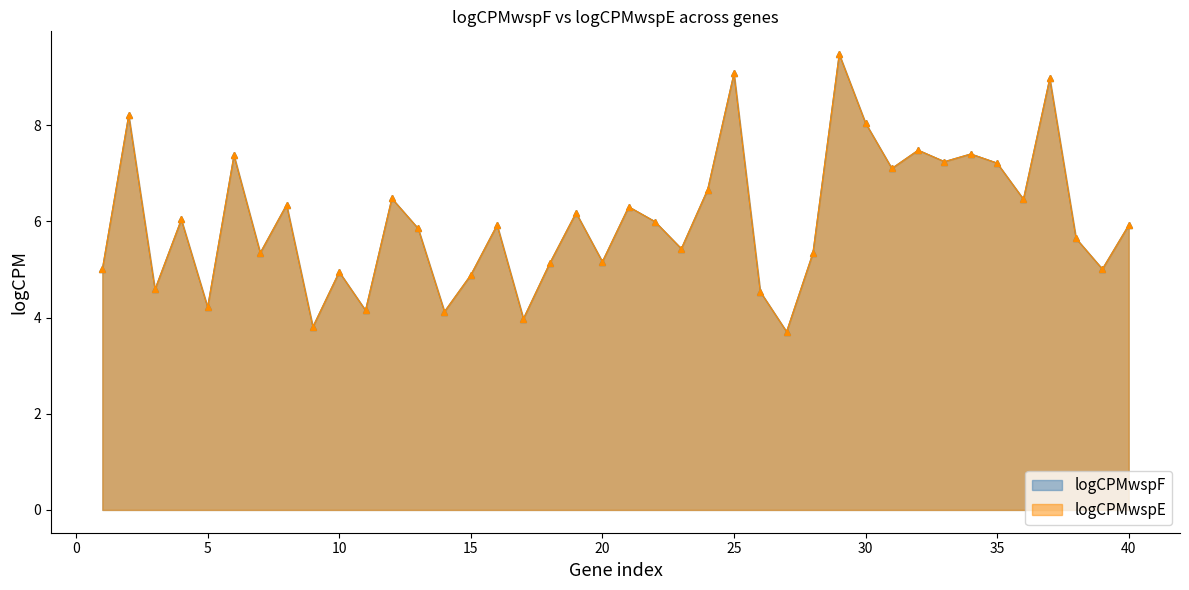

What is the value of the logCPMwspE point at the 27th from the left?

3.7